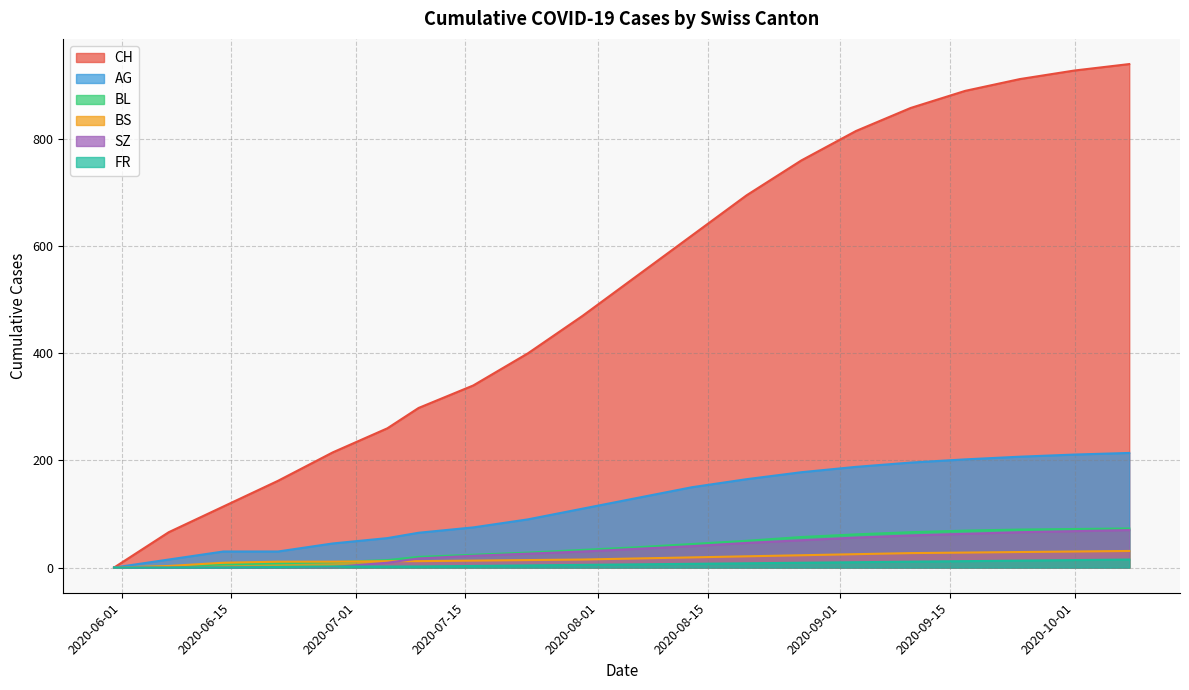

What are all the series names shown in the legend?

CH, AG, BL, BS, SZ, FR